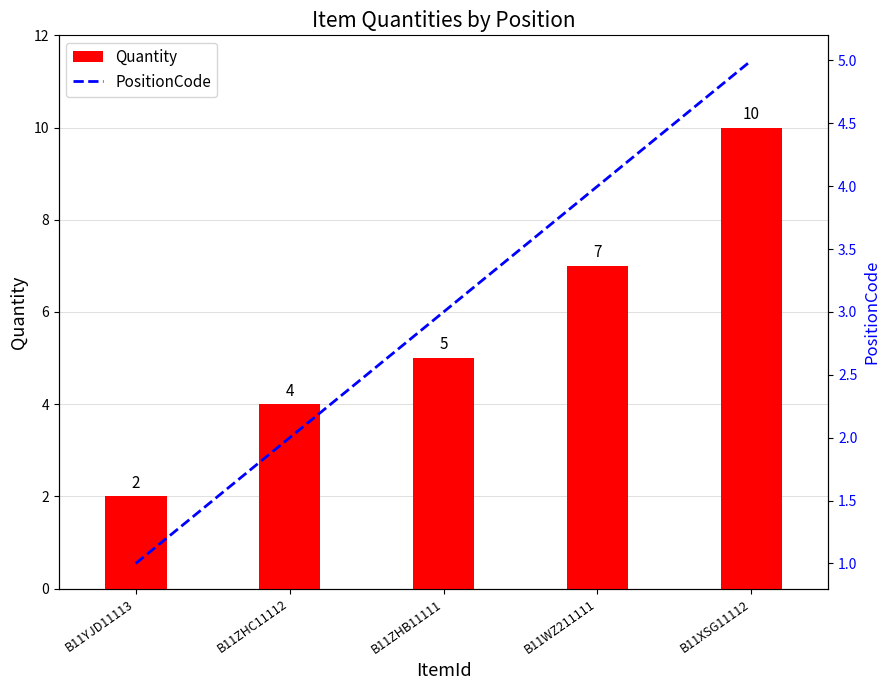

Which series has the largest total across all categories?

Quantity